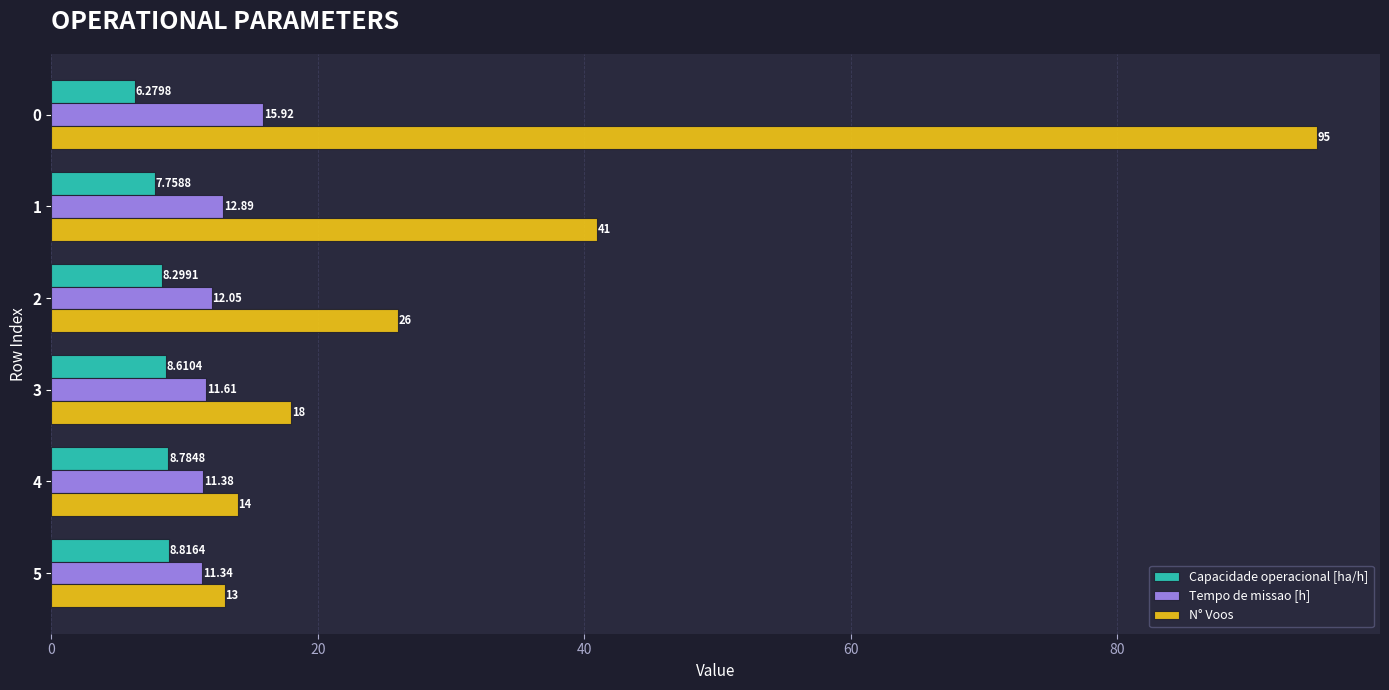

What is the sum of all N° Voos values?

207.0